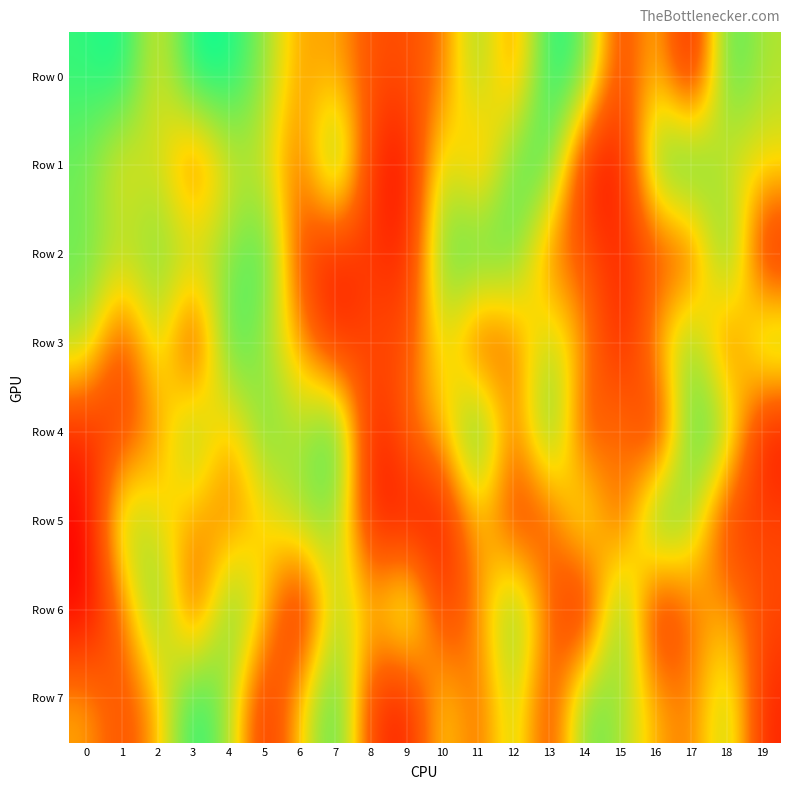

Reading left to right, extract all data points from this chart.

Row 0: 0=910240	1=992697	2=557412	3=987511	4=976696	5=741534	6=434344	7=483295	8=264040	9=269677	10=360892	11=782790	12=348286	13=974453	14=835665	15=184211	16=564291	17=23706	18=915077	19=687774
Row 1: 0=795433	1=525013	2=677225	3=247904	4=632234	5=636637	6=309091	7=939600	8=140838	9=33513	10=709070	11=352627	12=852927	13=887982	14=67972	15=75967	16=838206	17=956872	18=579817	19=585752
Row 2: 0=813622	1=701607	2=785129	3=714497	4=746109	5=925269	6=231405	7=105700	8=200401	9=93509	10=849809	11=899061	12=835493	13=341769	14=285752	15=128526	16=260342	17=239694	18=960018	19=83887
Row 3: 0=712754	1=184157	2=728174	3=93027	4=937133	5=707958	6=452139	7=110704	8=280242	9=242924	10=655047	11=212398	12=371410	13=708976	14=453744	15=77552	16=507365	17=823047	18=233623	19=817098
Row 4: 0=137283	1=231652	2=414064	3=825189	4=423817	5=850348	6=661089	7=991676	8=46992	9=368521	10=499350	11=980184	12=313482	13=926104	14=190037	15=467697	16=60337	17=906729	18=783849	19=43628
Row 5: 0=5724	1=791988	2=583615	3=455637	4=368762	5=517065	6=745439	7=753211	8=98968	9=64757	10=61125	11=534917	12=203055	13=264607	14=754594	15=209454	16=958500	17=714430	18=157042	19=237886
Row 6: 0=1396	1=375536	2=897281	3=187937	4=880212	5=562992	6=5818	7=736919	8=468753	9=833972	10=160467	11=411418	12=863302	13=359673	14=10187	15=950221	16=59743	17=375891	18=470076	19=252987
Row 7: 0=469314	1=243312	2=472953	3=985263	4=710967	5=118654	6=533098	7=934640	8=193110	9=95630	10=594703	11=307303	12=719652	13=185072	14=848094	15=714672	16=473755	17=365601	18=747628	19=122275